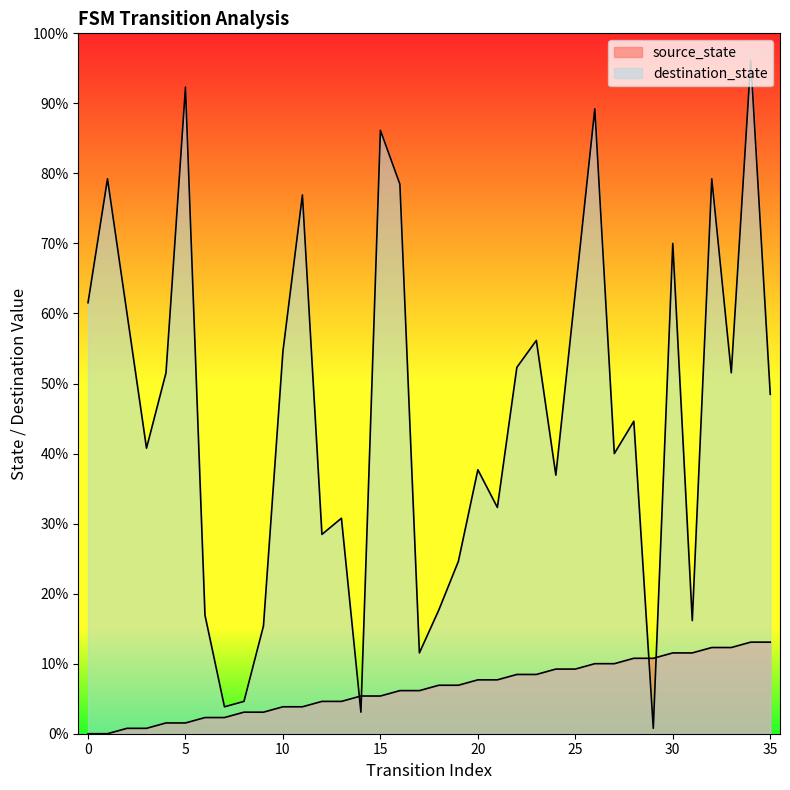

What is the sum of all values?

306